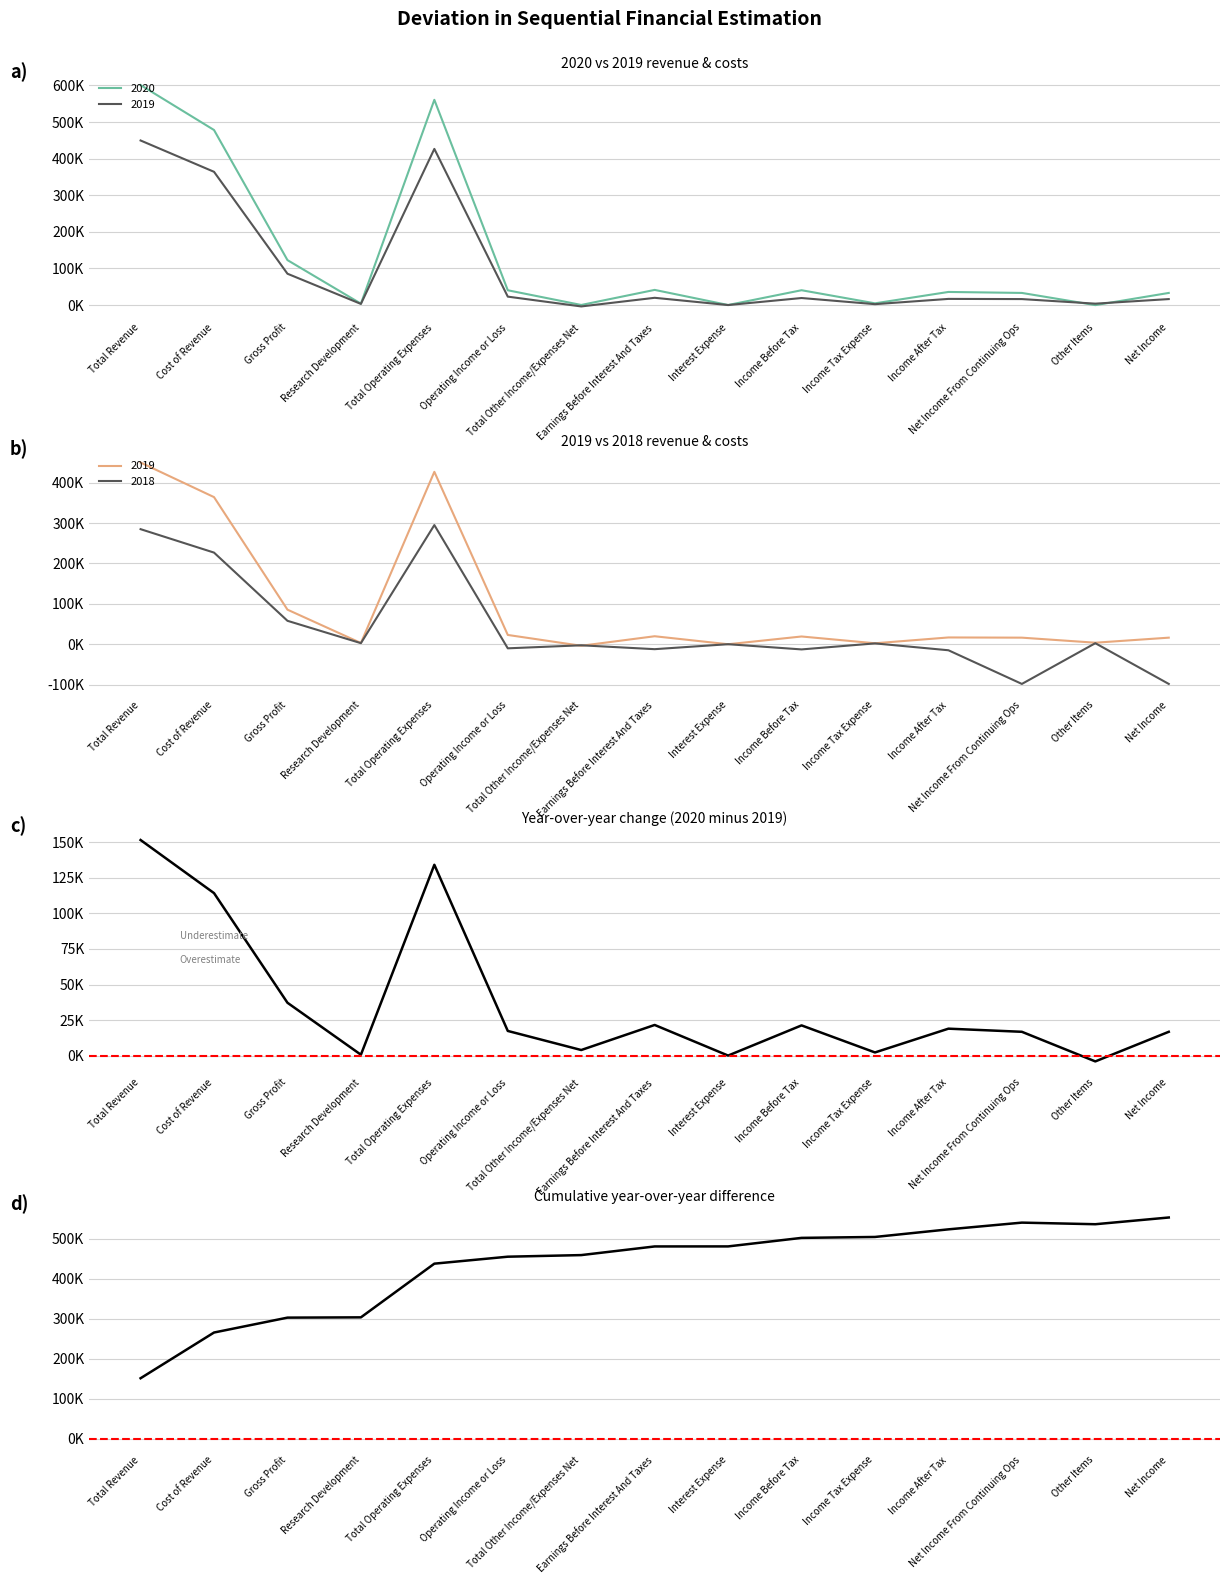

Where does the 2019 series first go above 16800?

Total Revenue